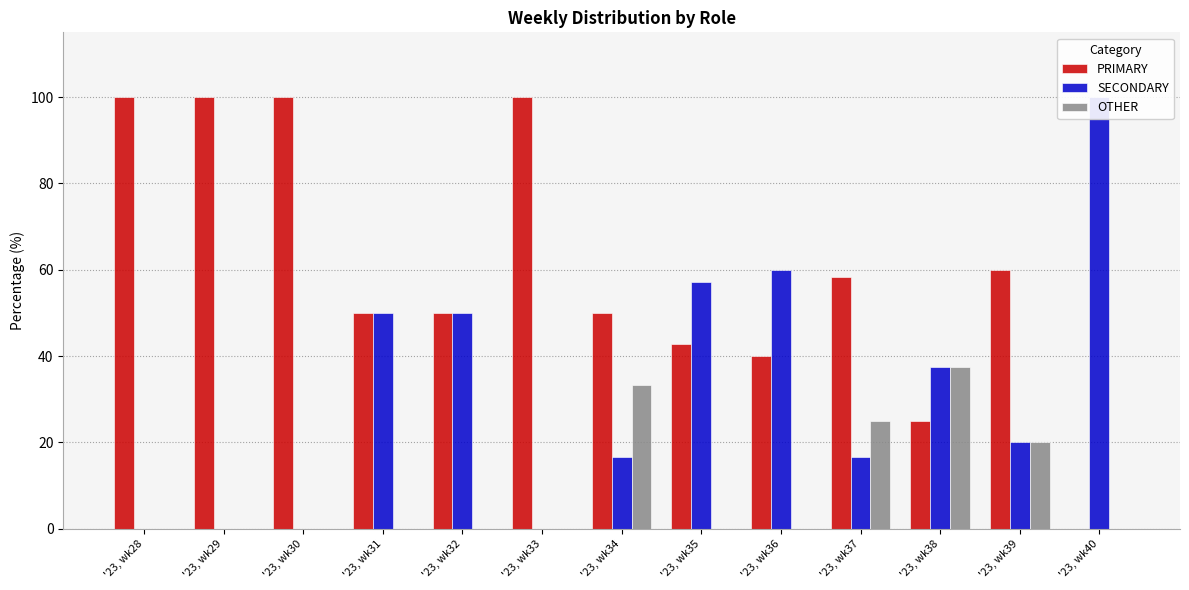

At which category does the chart reach its peak across all series?

'23, wk28